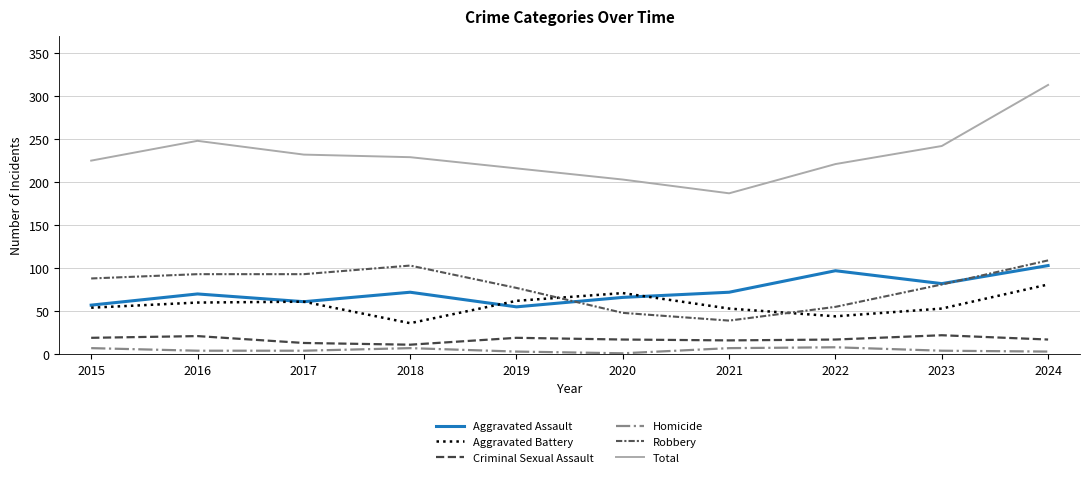

What is the difference between the Robbery values at 2023 and 2015?

7